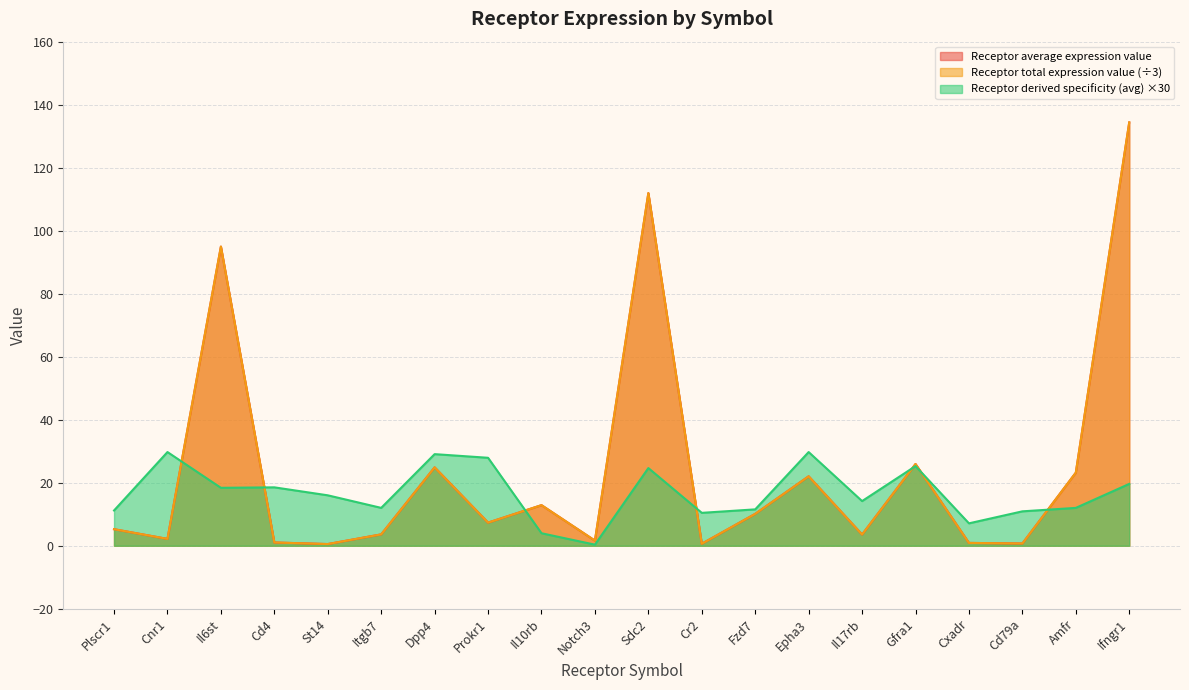

True or false: Receptor total expression value has a value of 5.2 at Plscr1.

True